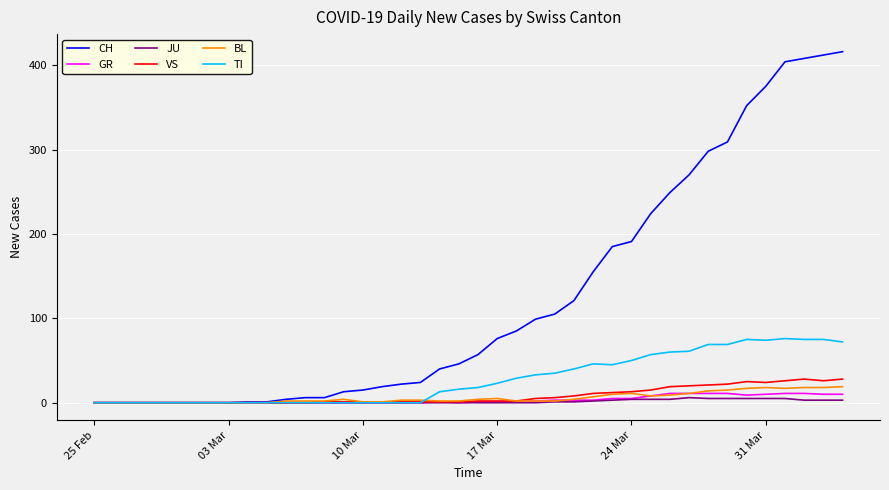

Which series has the largest total across all categories?

CH